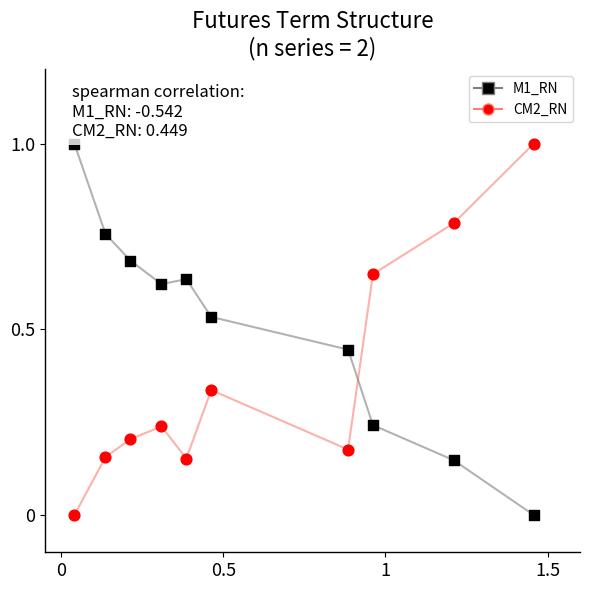

List the series in order of their overall mean, lowest first.

CM2_RN, M1_RN